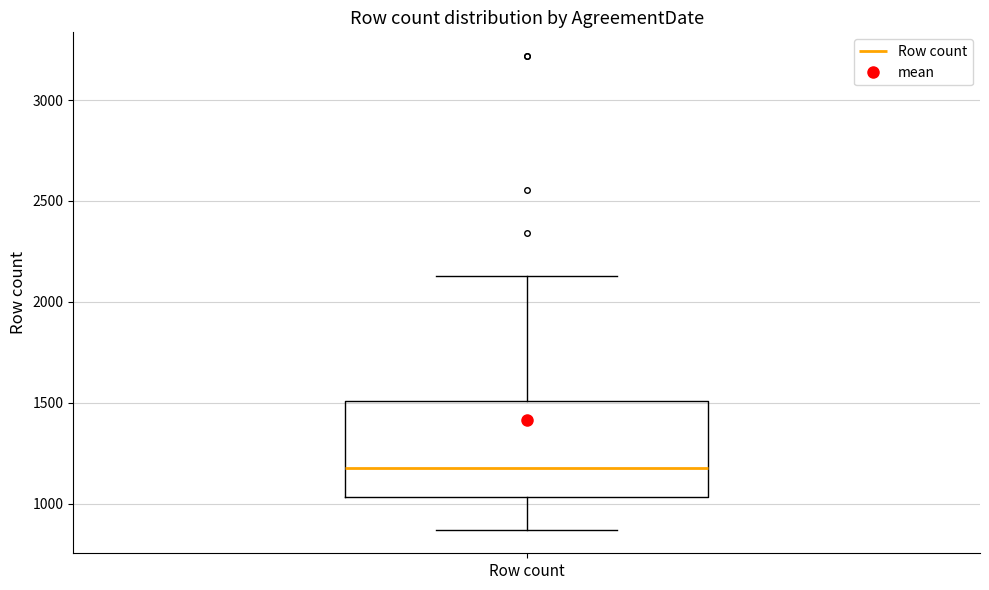

Read this box plot against the y-axis: the position of the median line, the range covered by the box, and the ends of both whiskers. The values are not printed on the chart, so give them approximately, as read against the axis.

median 1200, box 1050 to 1500, whiskers 850 to 2150